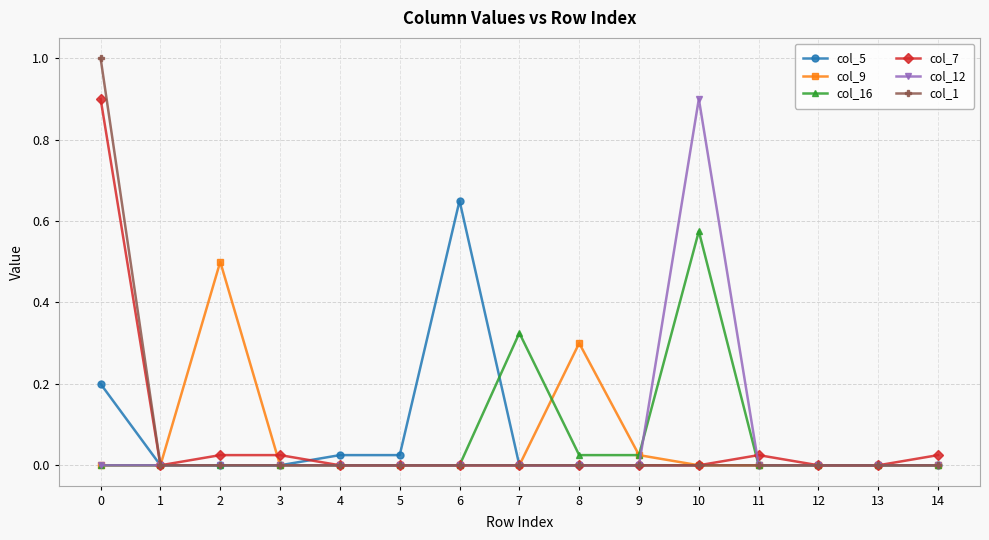

The col_5 series shows 0.0 at 14. True or false?

True